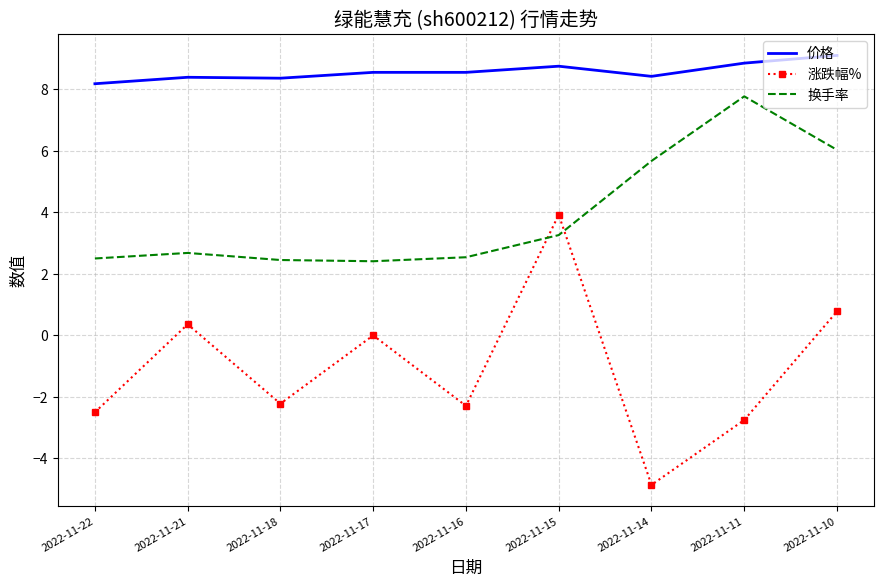

How many times do 涨跌幅% and 换手率 cross each other?

2